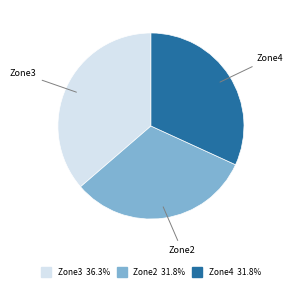

Does Zone3 account for over 50% of the chart?

No